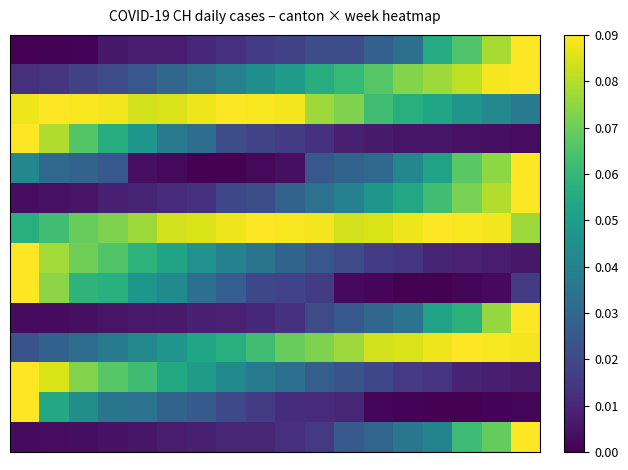

At how many categories does at least one series exceed 0?

18